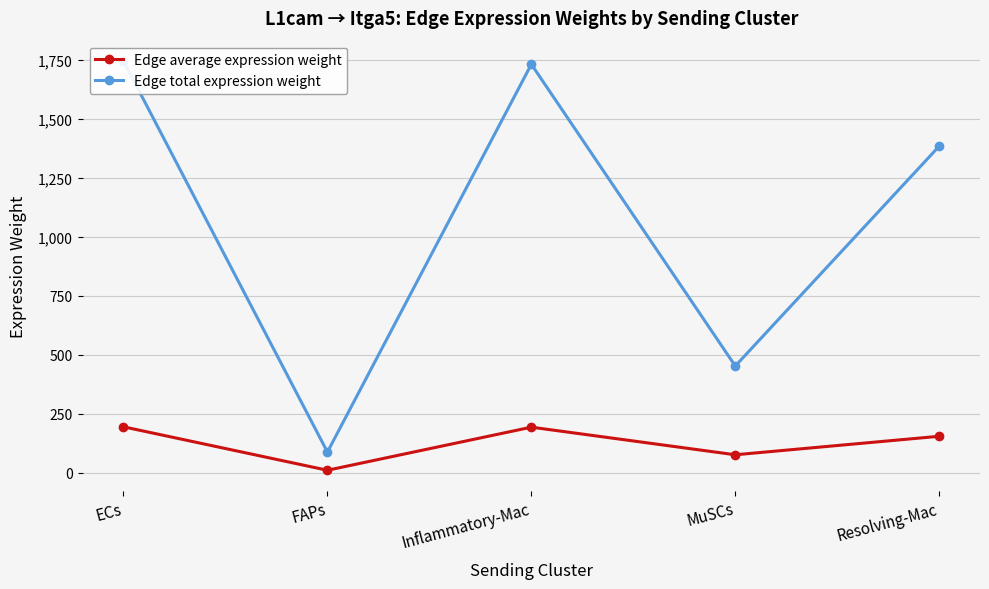

What is the spread (max minus min) of values at MuSCs?

376.3